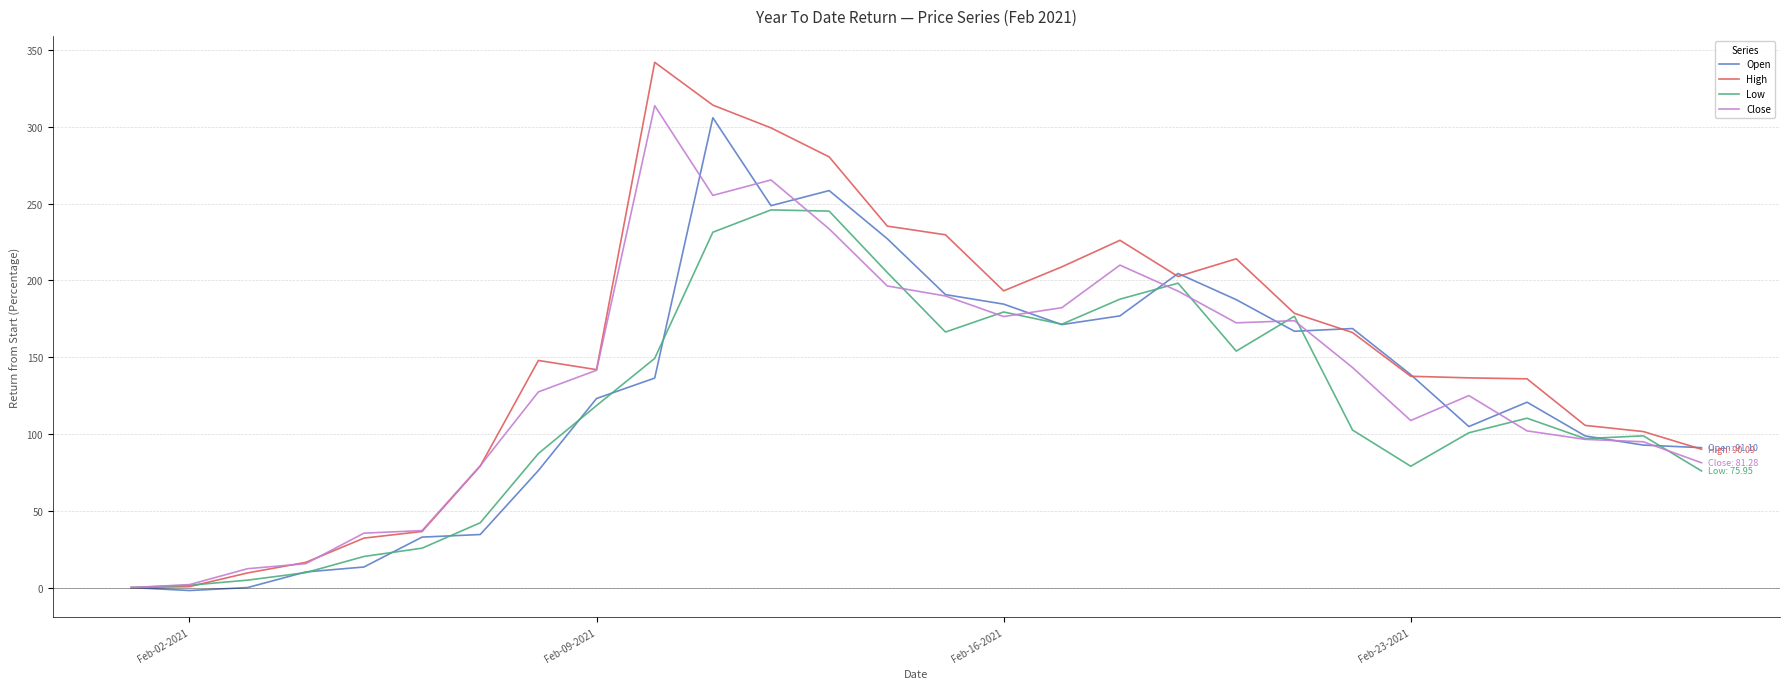

Which series has the widest spread of values?

High